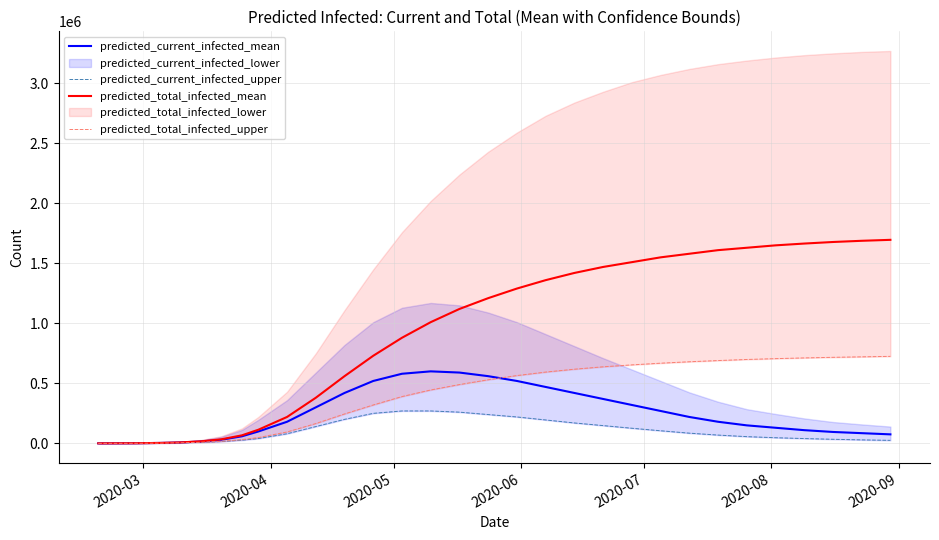

What is the maximum value for predicted_current_infected_mean?

600000